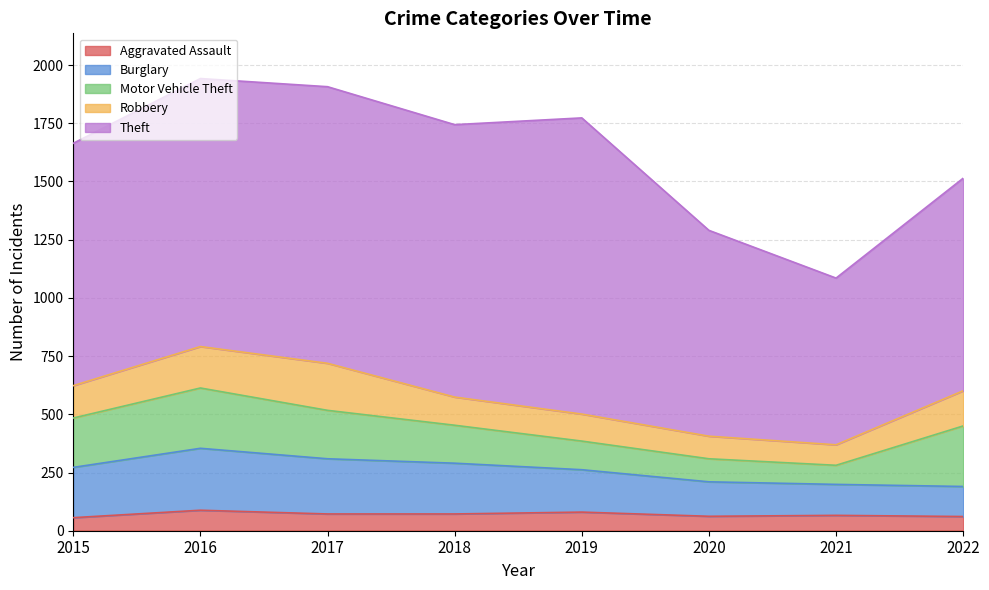

What value does the Aggravated Assault series have at 2020, to the nearest 5?

60